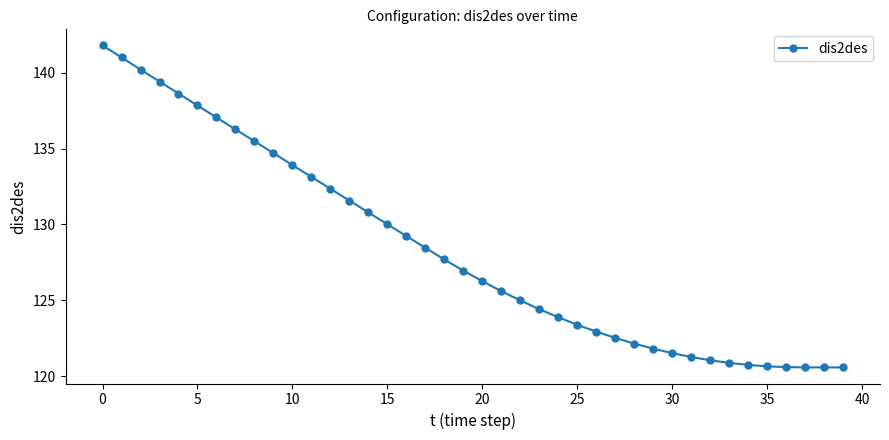

What is the smallest value displayed?

120.6